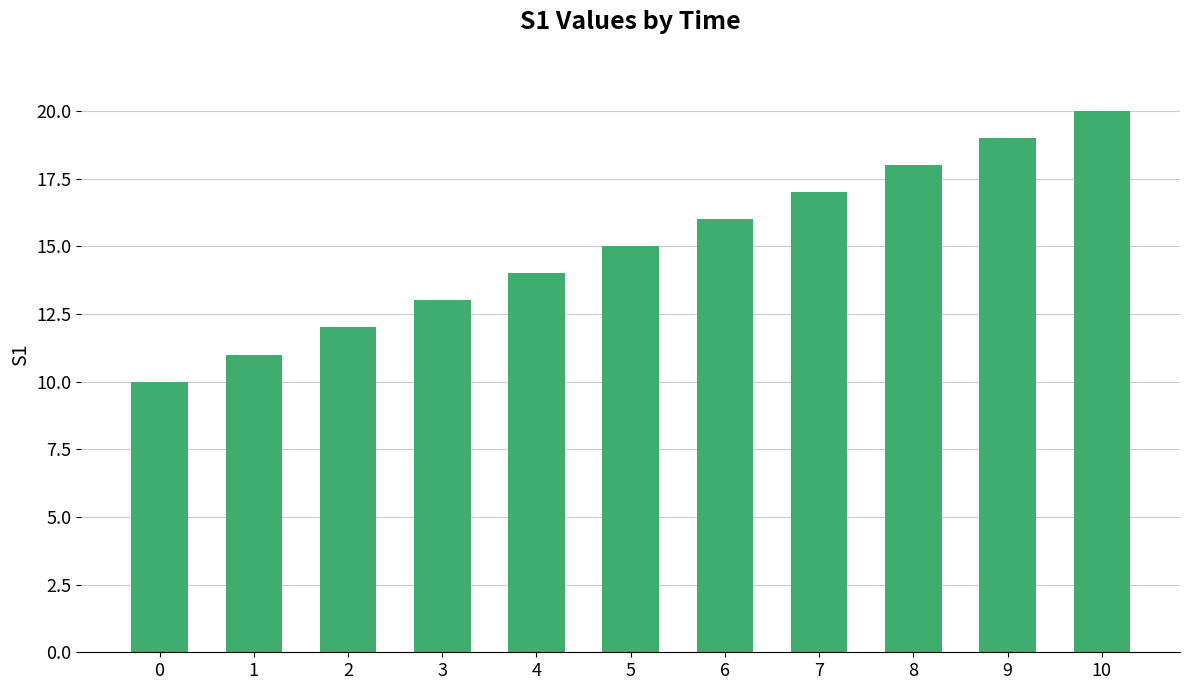

What is the sum of the values at 3 and 9?

32